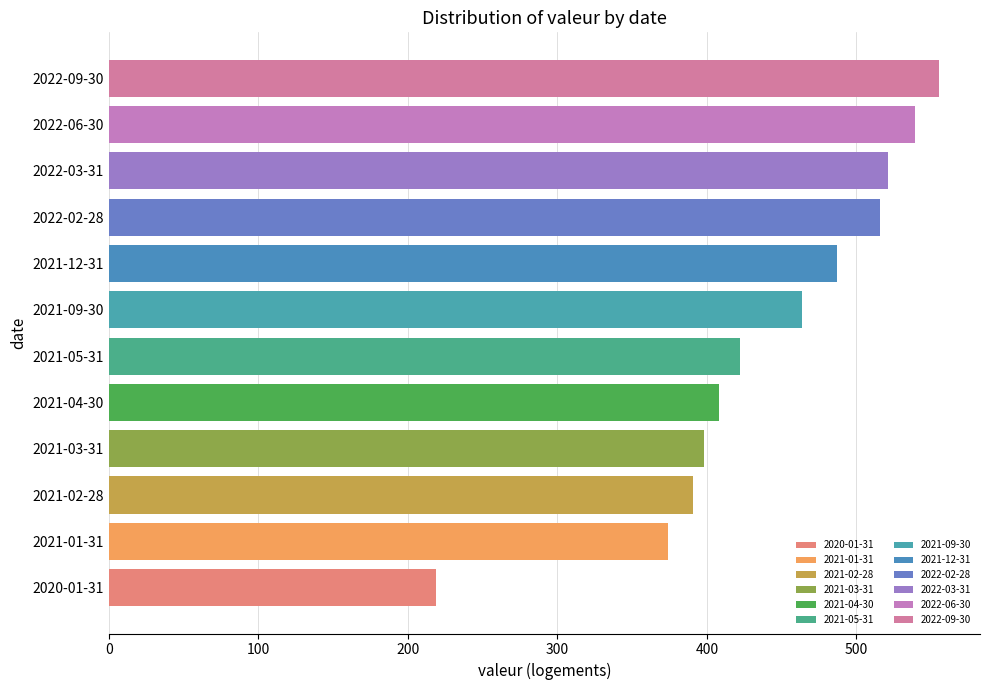

How many data points are less than 464?

6